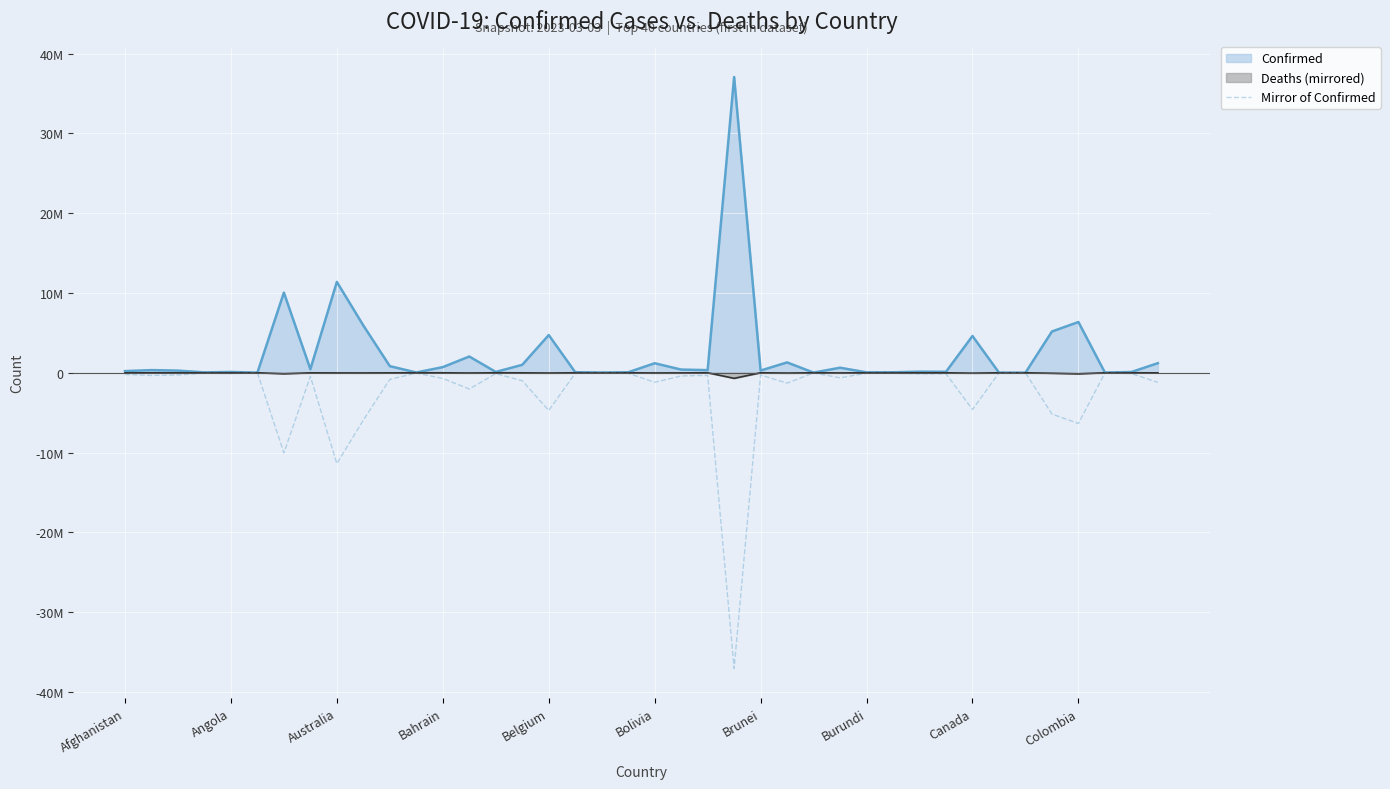

What is the minimum value shown in the chart?

-37063464